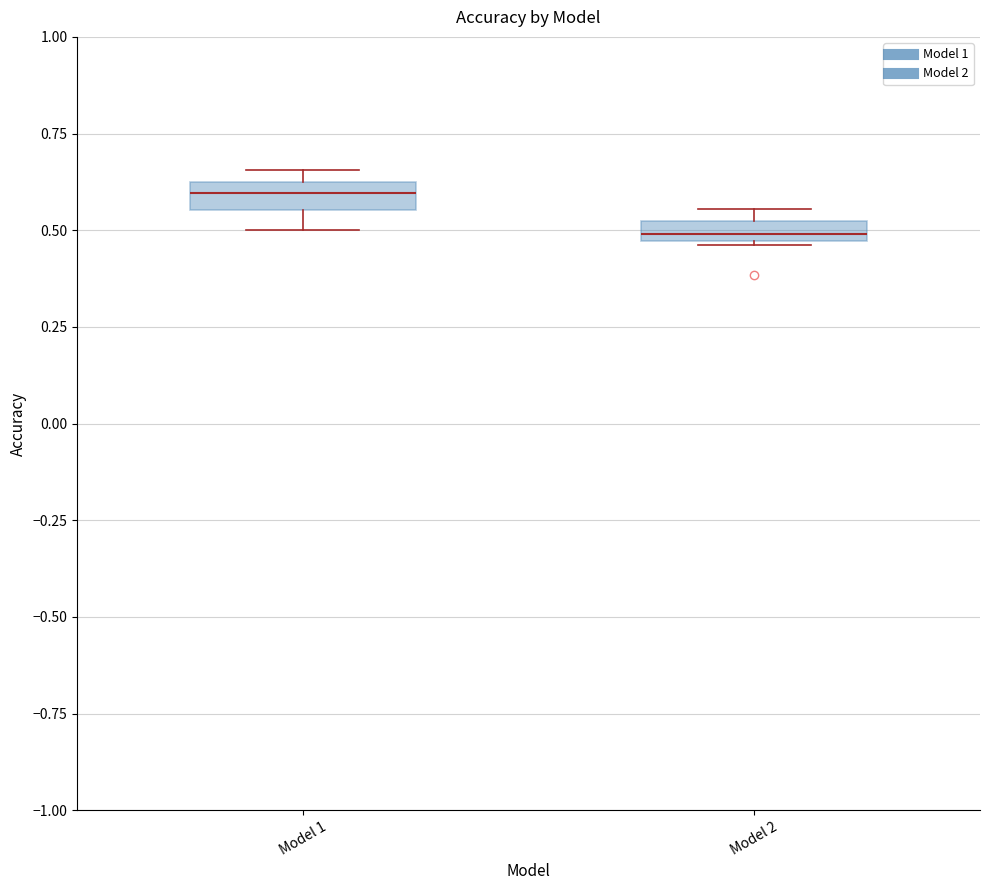

Where is the upper edge of the box for Model 2 on the y-axis? The values are not printed on the chart, so give them approximately, as read against the axis.

0.50